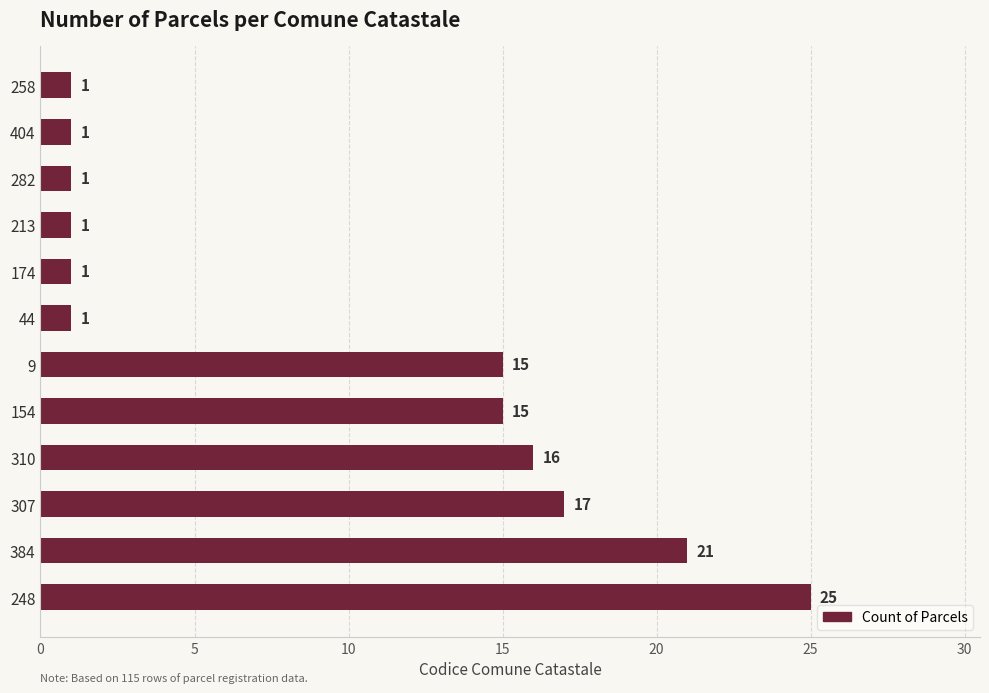

What is the change in value from 384 to 174?

-20